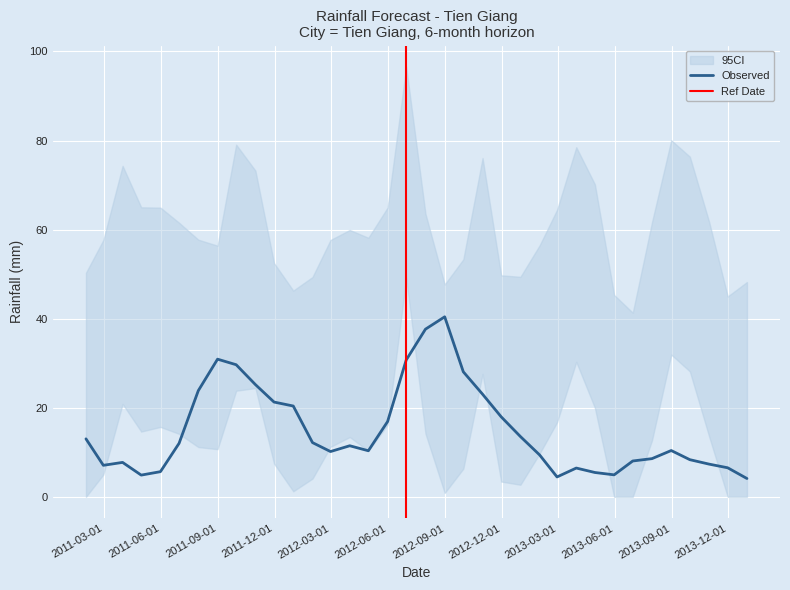

How many lines are shown in the chart?

1